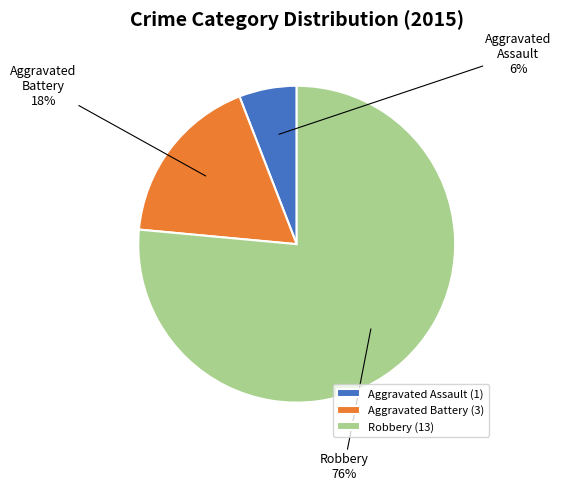

Which slice is the smallest?

Aggravated Assault